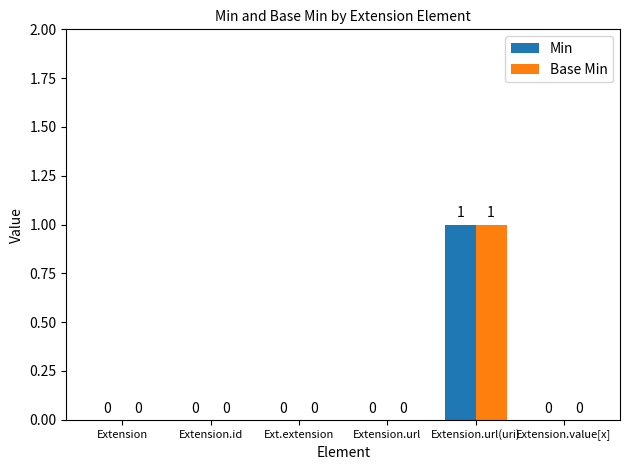

True or false: Min has a value of 0 at Ext.extension.

True